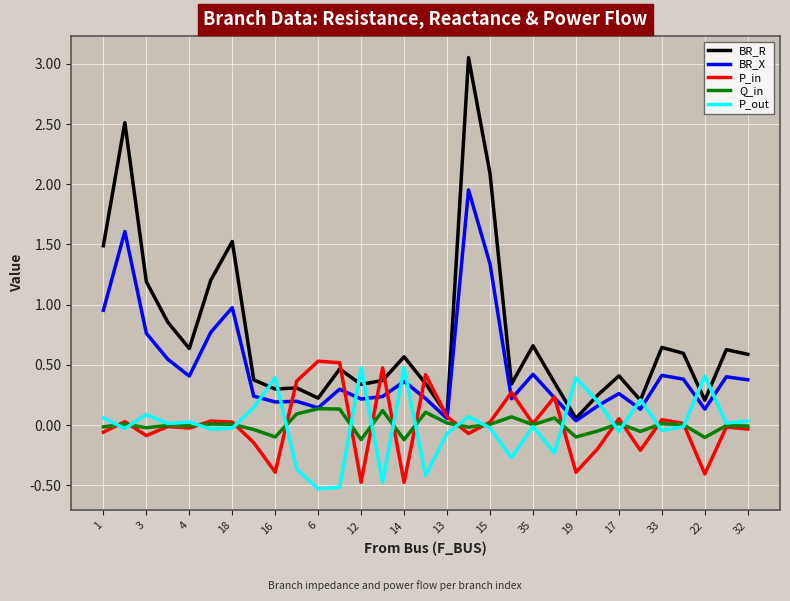

Which series has the largest total across all categories?

BR_R